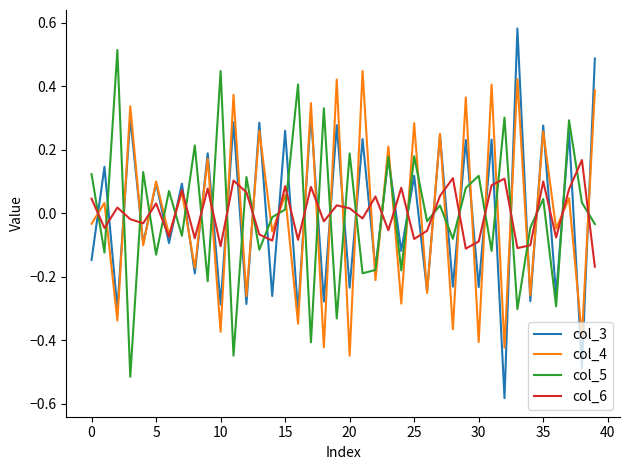

Which series ends up on top after the final intersection of col_5 and col_6?

col_5